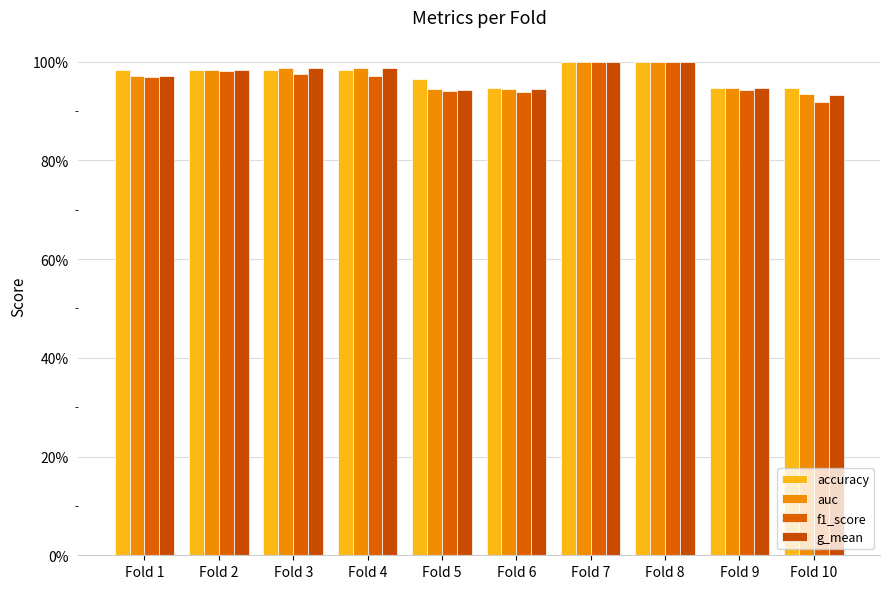

Between Fold 1 and Fold 9, which series saw the biggest shift?

accuracy